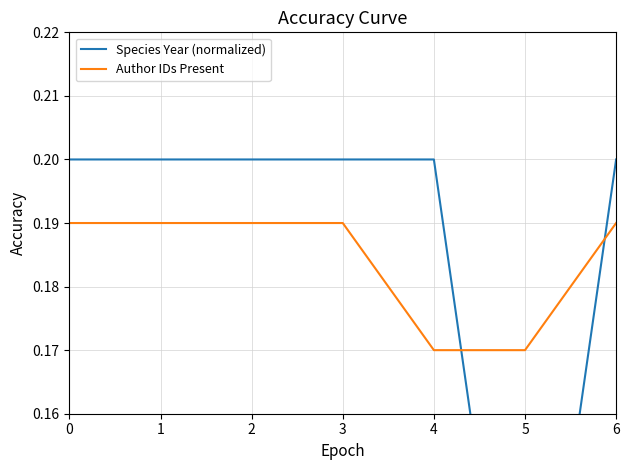

True or false: Species Year (normalized) and Author IDs Present intersect in this chart.

True